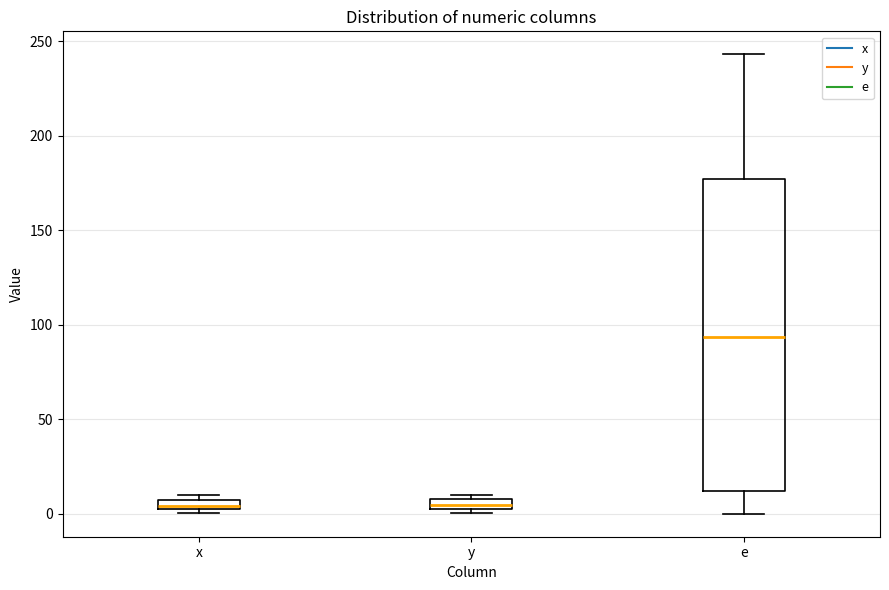

Which box's median line is the highest?

e